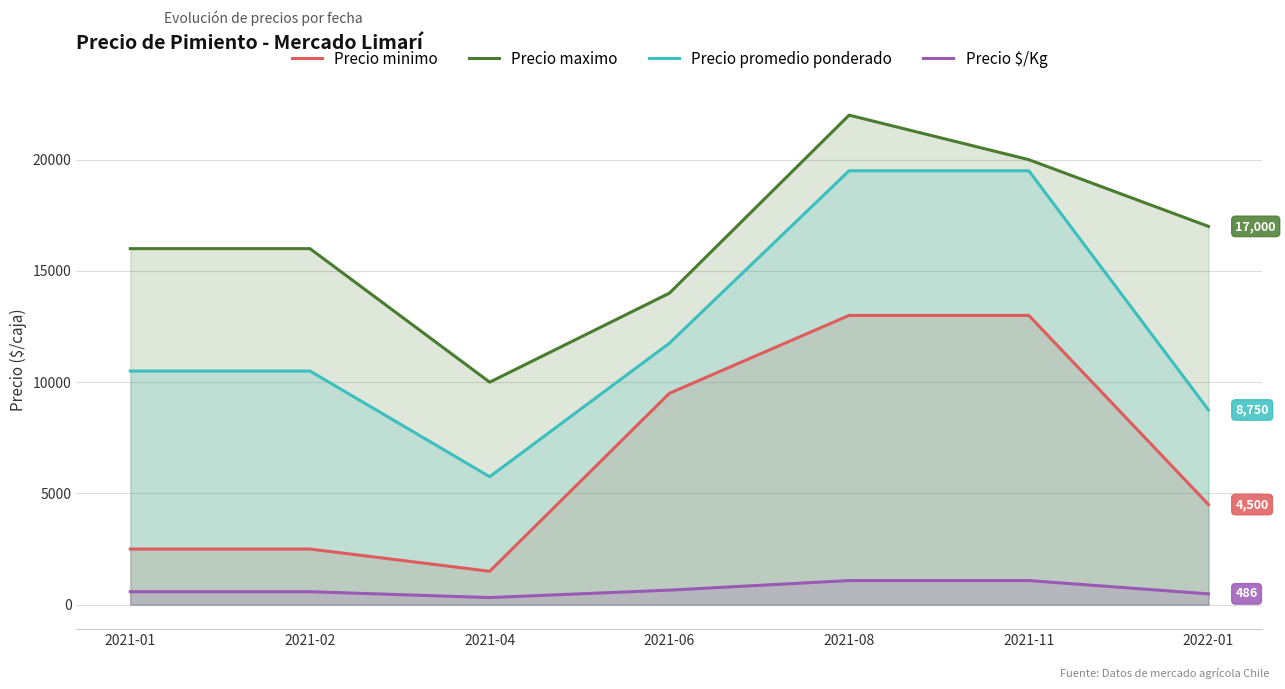

What is the label of the 4th point from the right?

2021-06